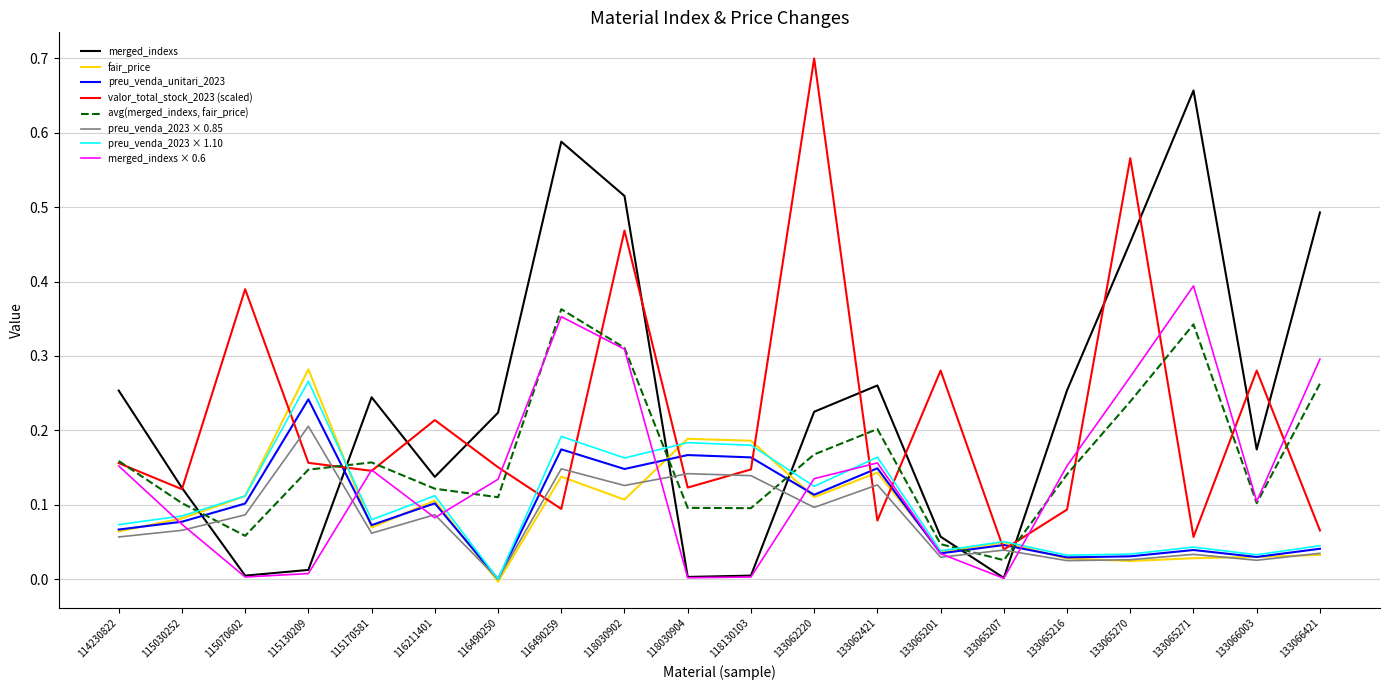

Which series has the largest total across all categories?

merged_indexs